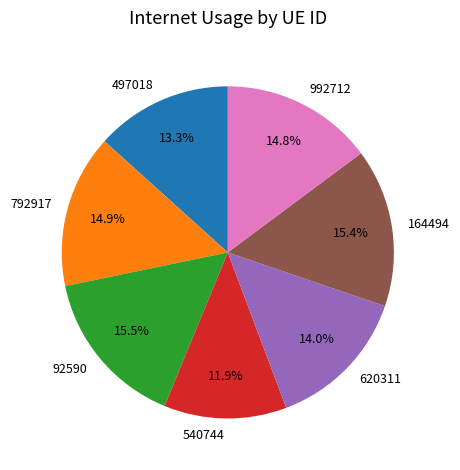

Does any single category account for the majority?

No